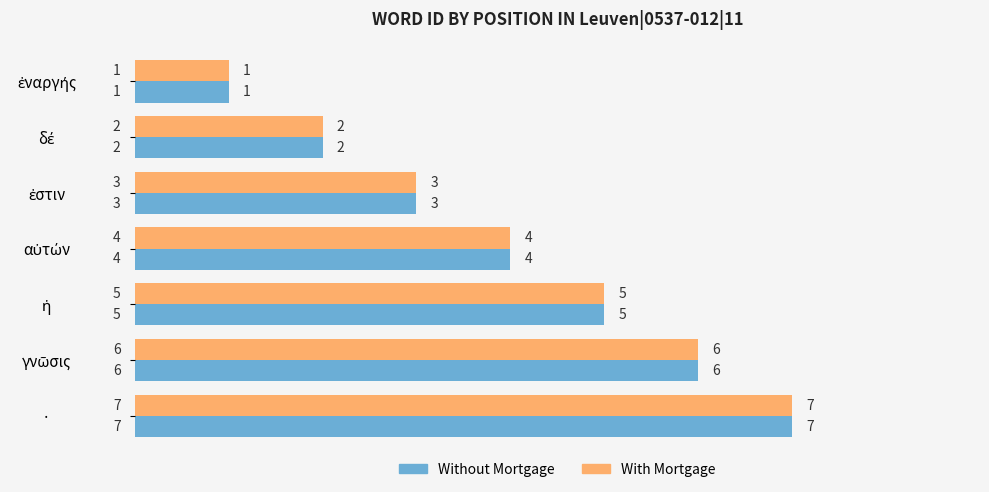

At which category is the sum across all series the highest?

·